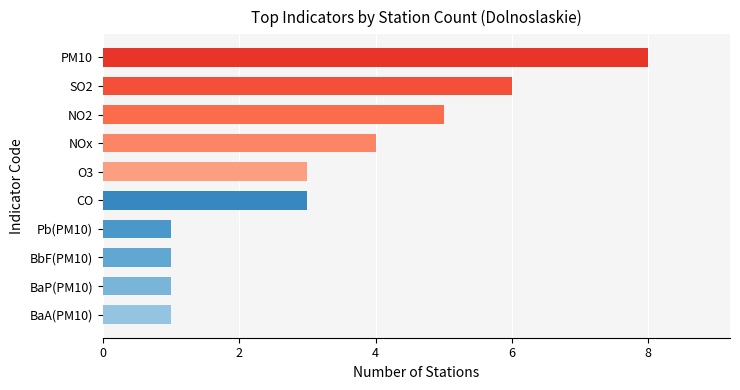

Approximately how many times larger is the value at BaA(PM10) compared to CO?

0.3